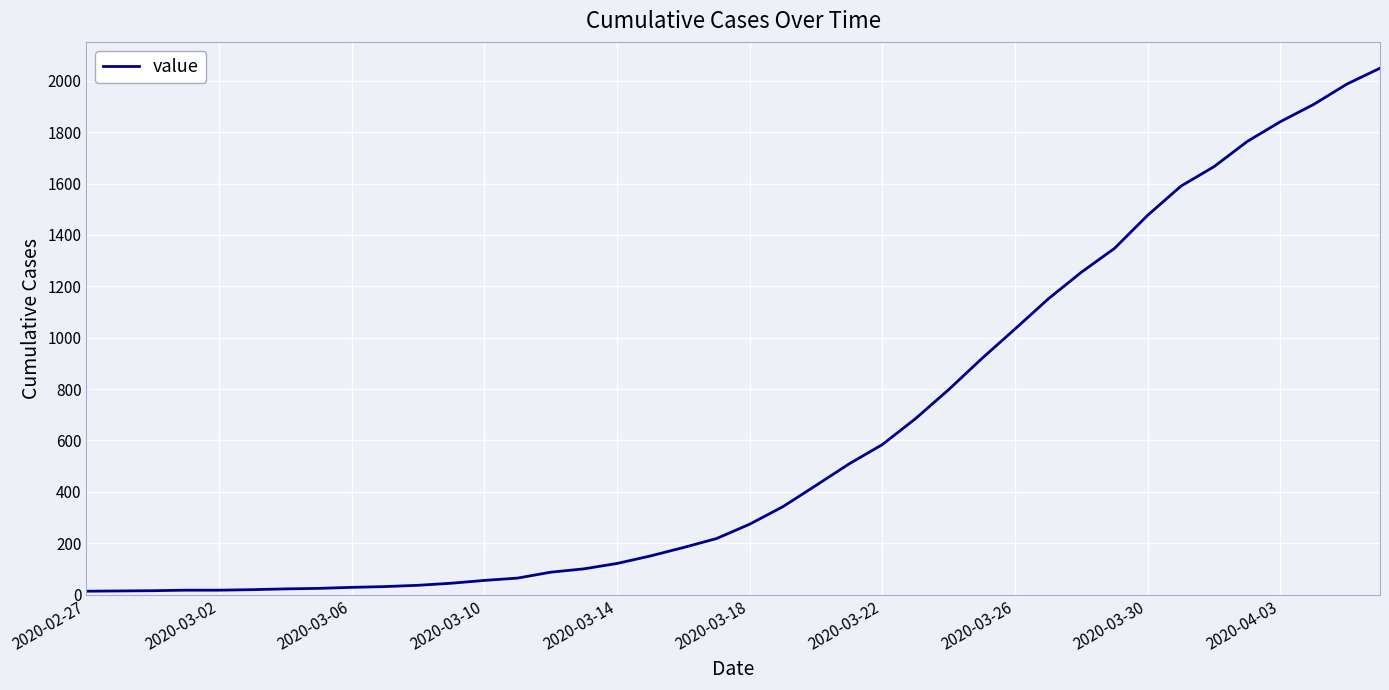

What is the greatest value displayed?

2049